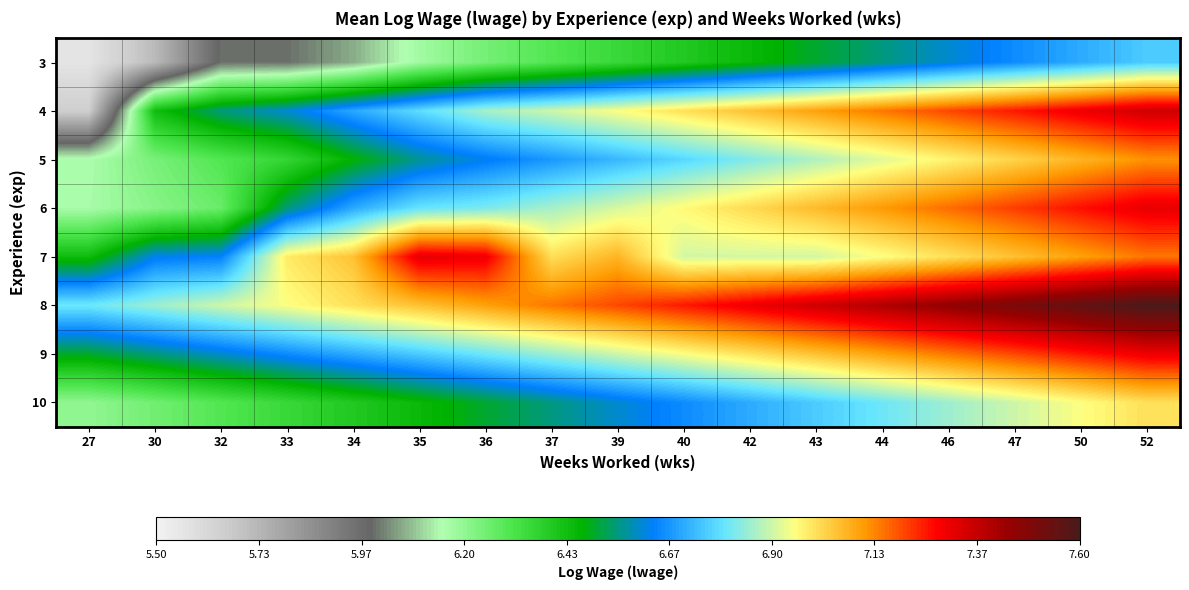

Reading left to right, transcribe all the data shown in this chart.

3: 27=5.6	30=5.7	32=6.0	33=6.0	34=6.1	35=6.2	36=6.2	37=6.3	39=6.3	40=6.4	42=6.5	43=6.5	44=6.5	46=6.6	47=6.7	50=6.7	52=6.8
4: 27=5.7	30=6.4	32=6.5	33=6.6	34=6.7	35=6.8	36=6.9	37=6.9	39=7.0	40=7.0	42=7.0	43=7.1	44=7.2	46=7.2	47=7.2	50=7.3	52=7.3
5: 27=6.2	30=6.2	32=6.3	33=6.4	34=6.5	35=6.6	36=6.6	37=6.7	39=6.7	40=6.8	42=6.8	43=6.9	44=6.9	46=7.0	47=7.0	50=7.1	52=7.1
6: 27=6.2	30=6.2	32=6.3	33=6.5	34=6.7	35=6.8	36=6.8	37=6.9	39=6.9	40=7.0	42=7.0	43=7.1	44=7.1	46=7.2	47=7.2	50=7.3	52=7.3
7: 27=6.4	30=6.6	32=6.6	33=7.0	34=7.0	35=7.3	36=7.3	37=7.0	39=7.1	40=6.9	42=6.9	43=6.9	44=7.0	46=7.0	47=7.0	50=7.1	52=7.2
8: 27=6.8	30=6.8	32=6.9	33=7.0	34=7.0	35=7.0	36=7.1	37=7.2	39=7.2	40=7.2	42=7.3	43=7.3	44=7.4	46=7.5	47=7.5	50=7.5	52=7.6
9: 27=6.5	30=6.5	32=6.6	33=6.7	34=6.7	35=6.8	36=6.8	37=6.8	39=6.9	40=7.0	42=7.0	43=7.0	44=7.1	46=7.2	47=7.2	50=7.2	52=7.3
10: 27=6.2	30=6.2	32=6.3	33=6.3	34=6.4	35=6.5	36=6.5	37=6.5	39=6.6	40=6.7	42=6.7	43=6.8	44=6.8	46=6.8	47=6.9	50=7.0	52=7.0